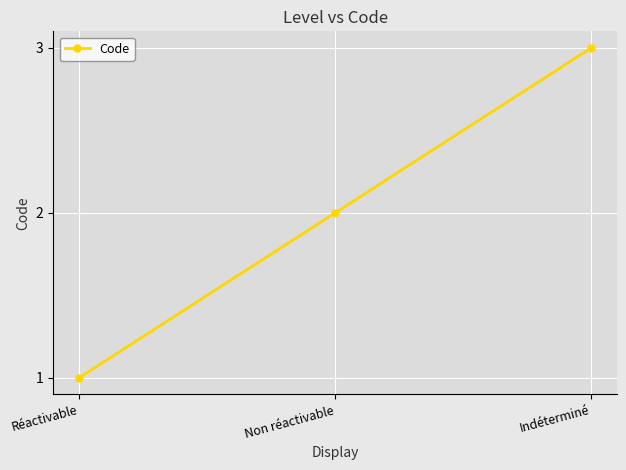

Reading left to right, transcribe all the data shown in this chart.

1	2	3